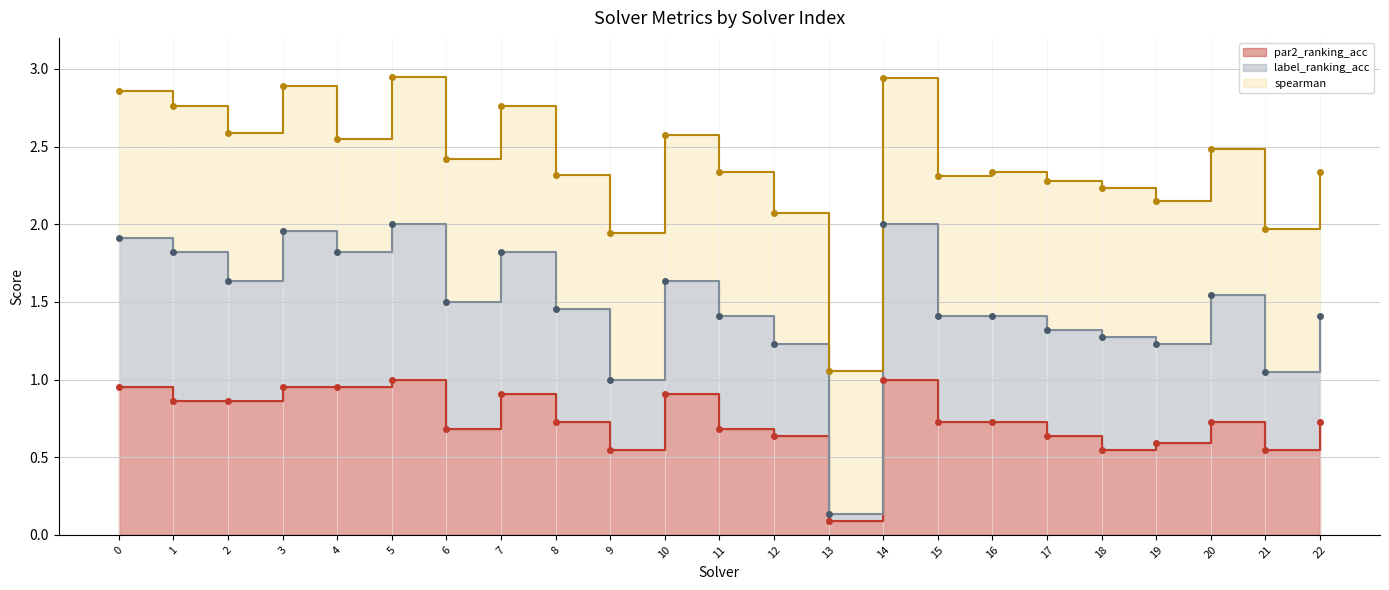

True or false: par2_ranking_acc and label_ranking_acc intersect in this chart.

False